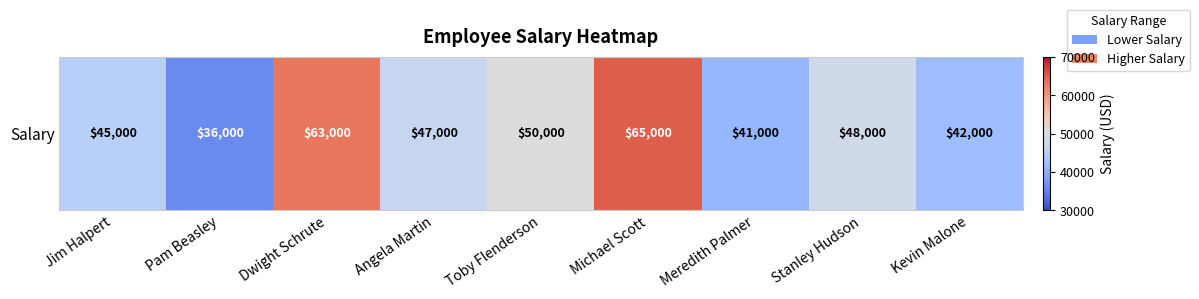

Count the number of values greater than 47000.

4